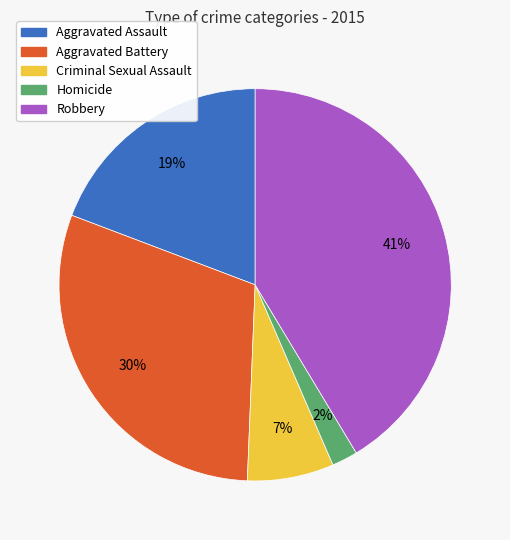

Is there any slice that represents more than half of the pie?

No